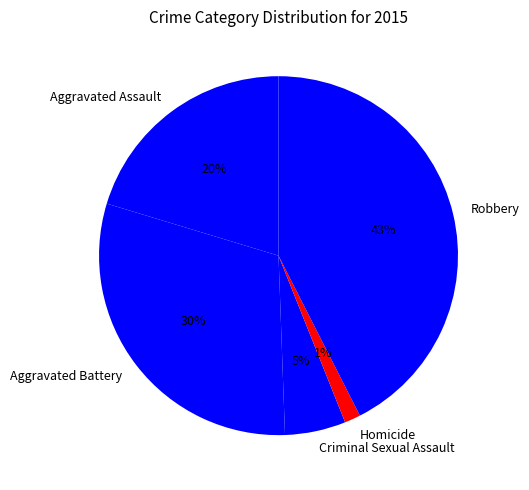

Rank the categories by value from highest to lowest.

Robbery, Aggravated Battery, Aggravated Assault, Criminal Sexual Assault, Homicide